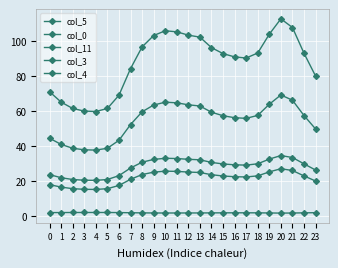

Rank the categories by col_3 value from lowest to highest.

4, 3, 5, 2, 1, 6, 0, 23, 7, 17, 16, 15, 22, 18, 14, 8, 13, 9, 12, 19, 11, 10, 21, 20